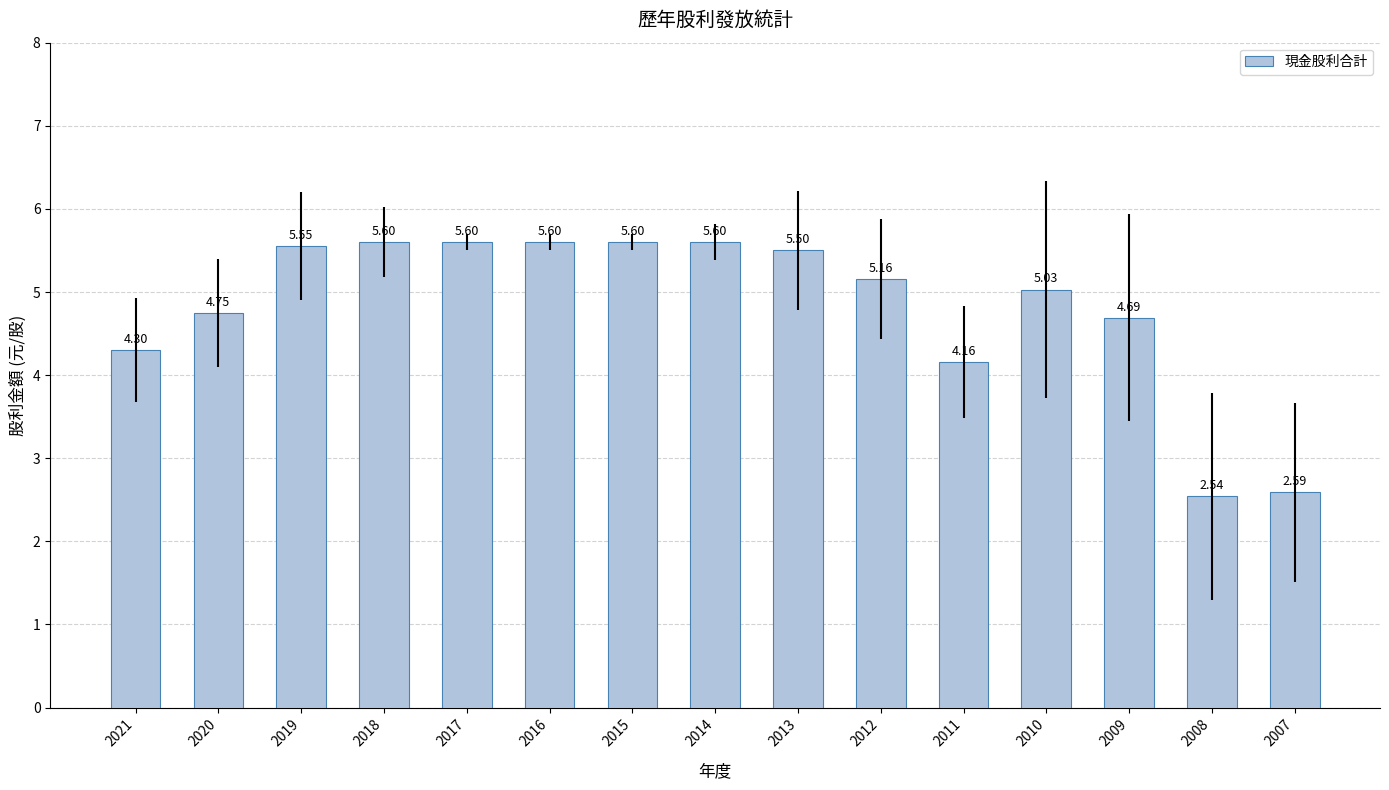

Does the chart contain any negative values?

No